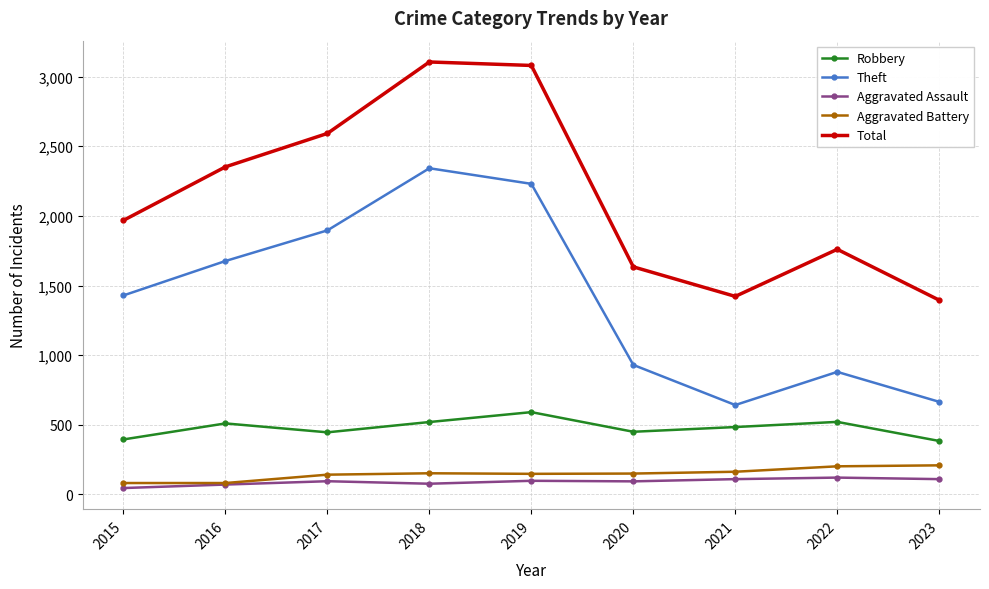

How many data points in Aggravated Battery are less than 150?

4